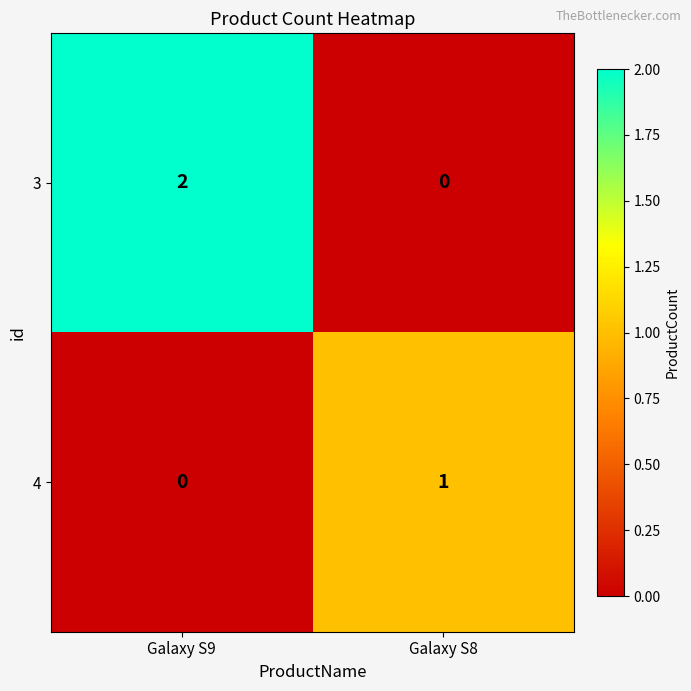

Which series changed the most between Galaxy S9 and Galaxy S8?

3